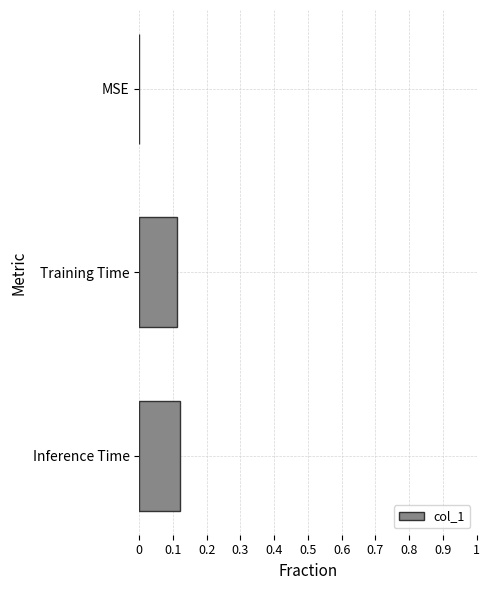

Does the chart contain stacked bars?

No